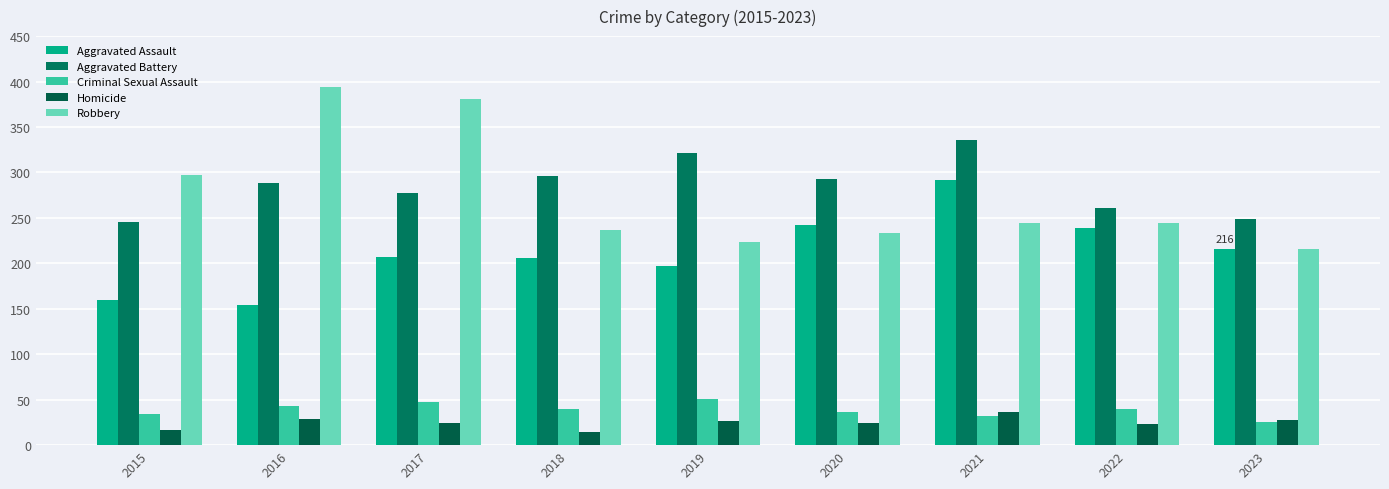

List the labels in order of Homicide value, smallest first.

2018, 2015, 2022, 2017, 2020, 2019, 2023, 2016, 2021